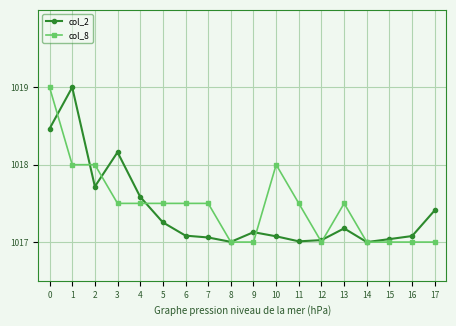

Where is the first local maximum for col_2?

1